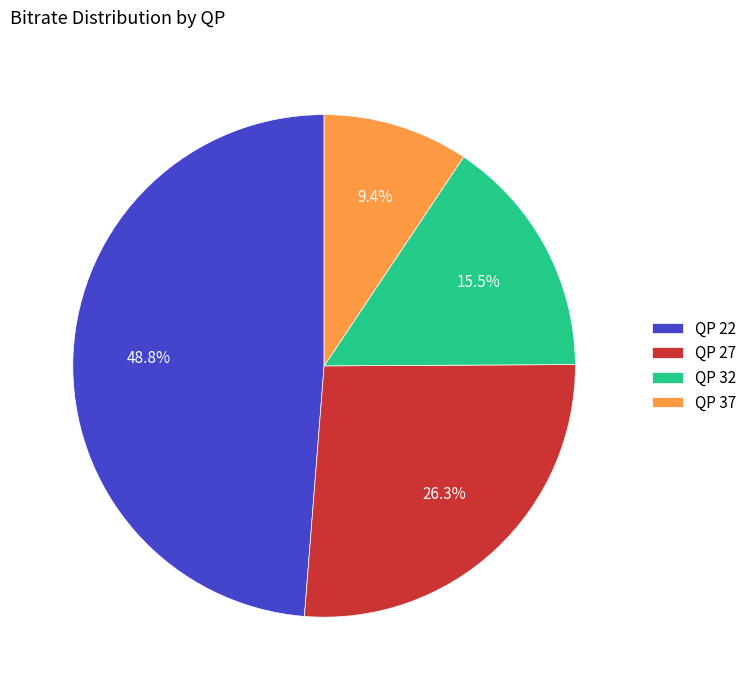

Is QP 32 the majority of the pie?

No